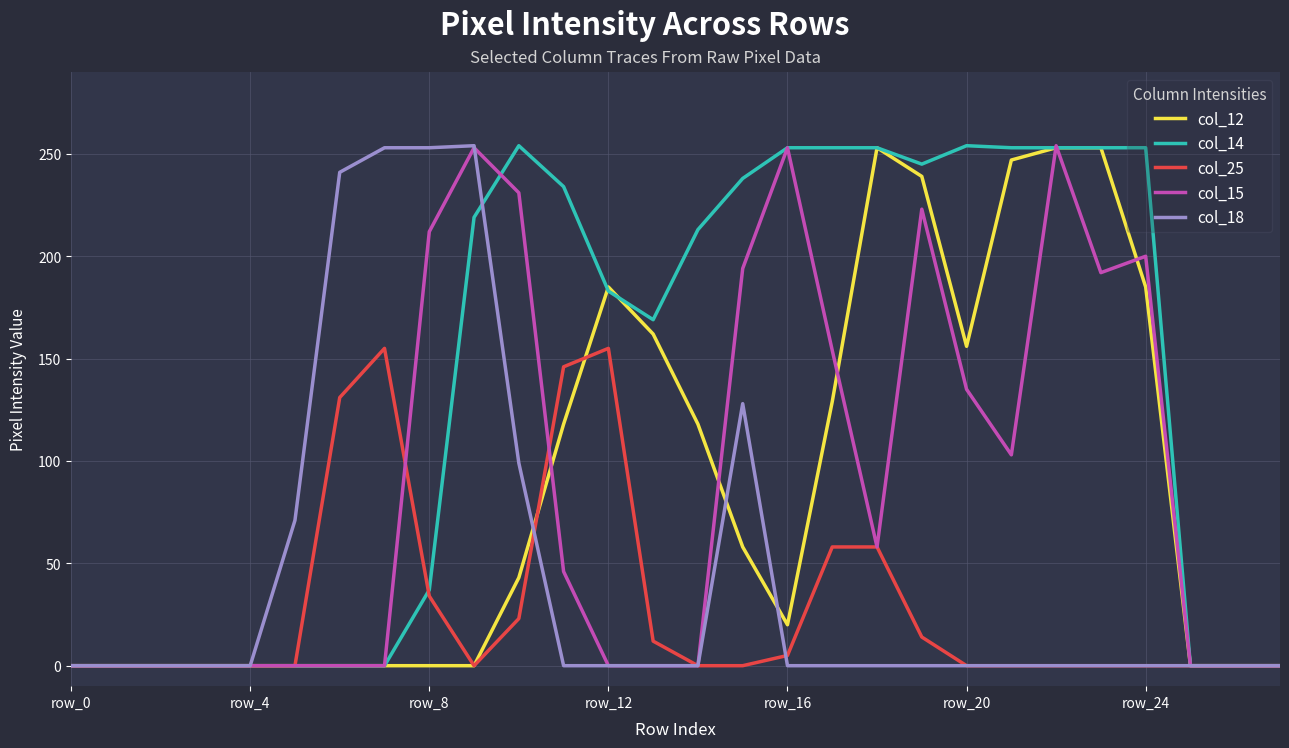

What is the maximum value shown in the chart?

254